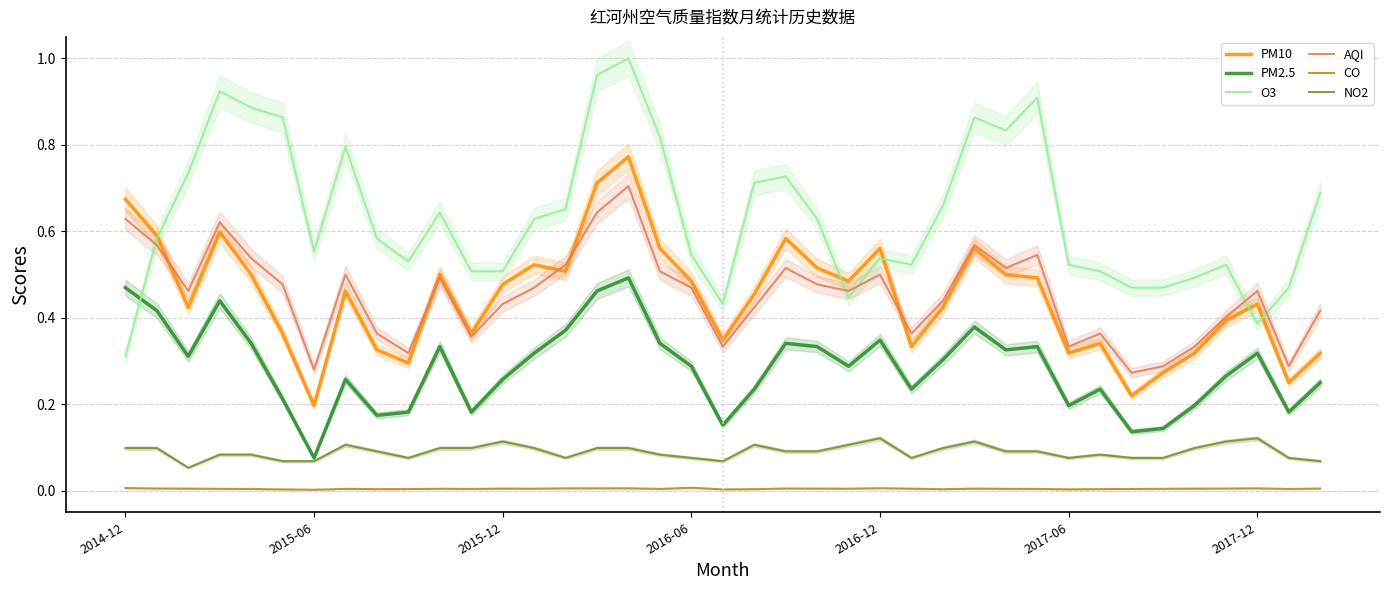

What is the difference between the maximum and minimum values in the NO2 series?

0.1